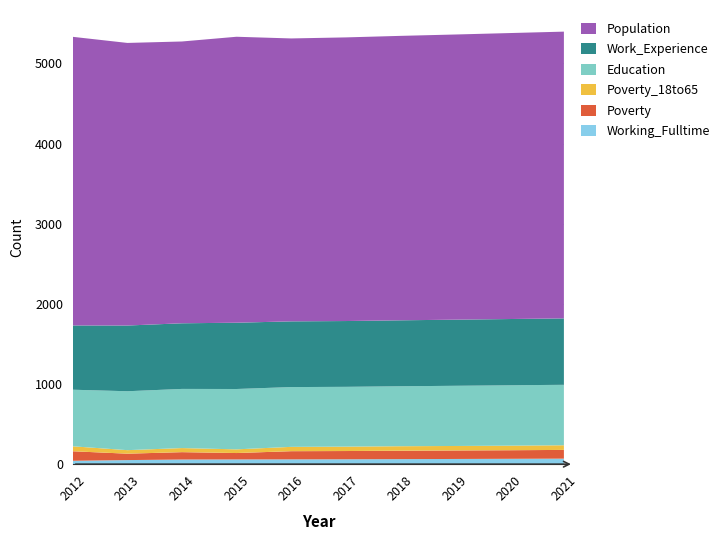

Reading left to right, what are all the values shown in this chart?

Working_Fulltime: 2012=42	2013=51	2014=58	2015=59	2016=60	2017=61	2018=63	2019=65	2020=67	2021=69
Poverty: 2012=119	2013=80	2014=92	2015=80	2016=102	2017=103	2018=105	2019=106	2020=107	2021=109
Poverty_18to65: 2012=62	2013=44	2014=51	2015=46	2016=54	2017=55	2018=56	2019=56	2020=57	2021=58
Education: 2012=706	2013=735	2014=738	2015=753	2016=746	2017=746	2018=748	2019=751	2020=753	2021=755
Work_Experience: 2012=802	2013=820	2014=819	2015=827	2016=820	2017=821	2018=823	2019=825	2020=827	2021=828
Population: 2012=3601	2013=3526	2014=3516	2015=3568	2016=3530	2017=3539	2018=3549	2019=3558	2020=3568	2021=3578